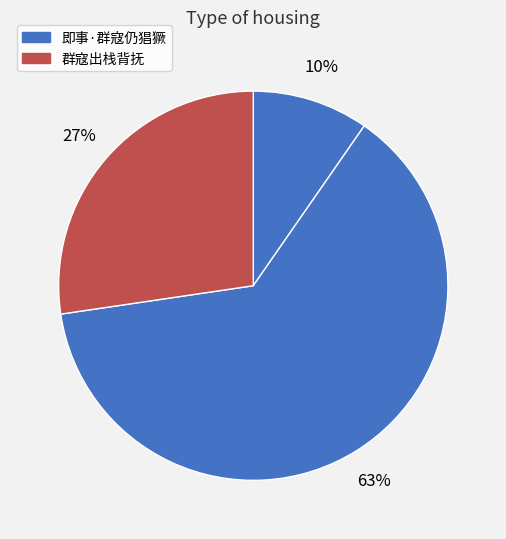

How many segments does this pie chart have?

3